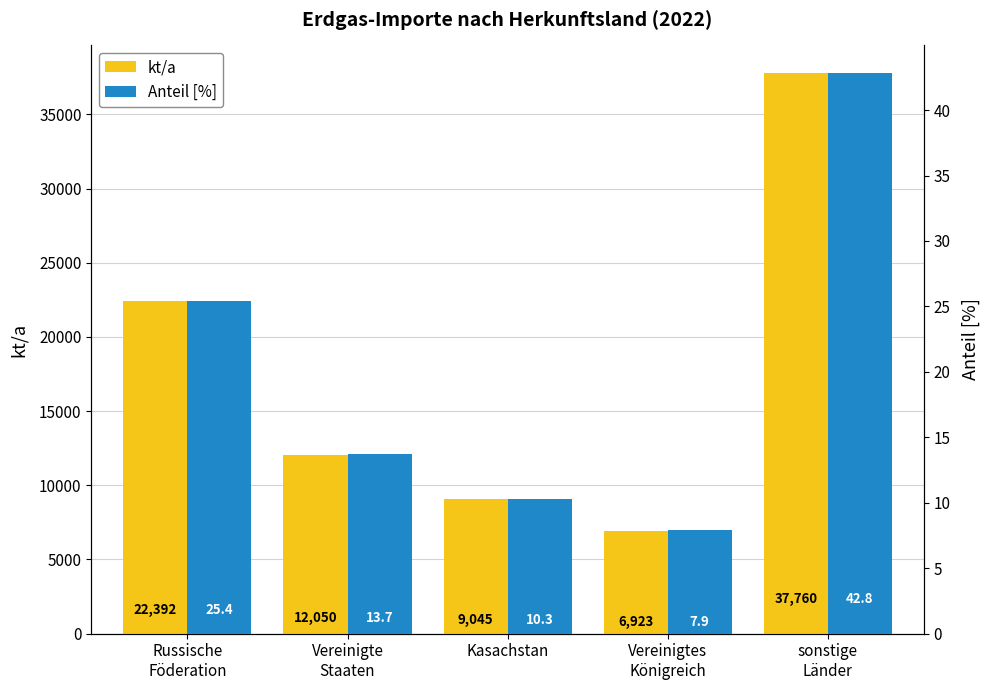

Is the value of kt/a at Vereinigtes
Königreich greater than the value of Anteil [%] at Vereinigtes
Königreich?

Yes